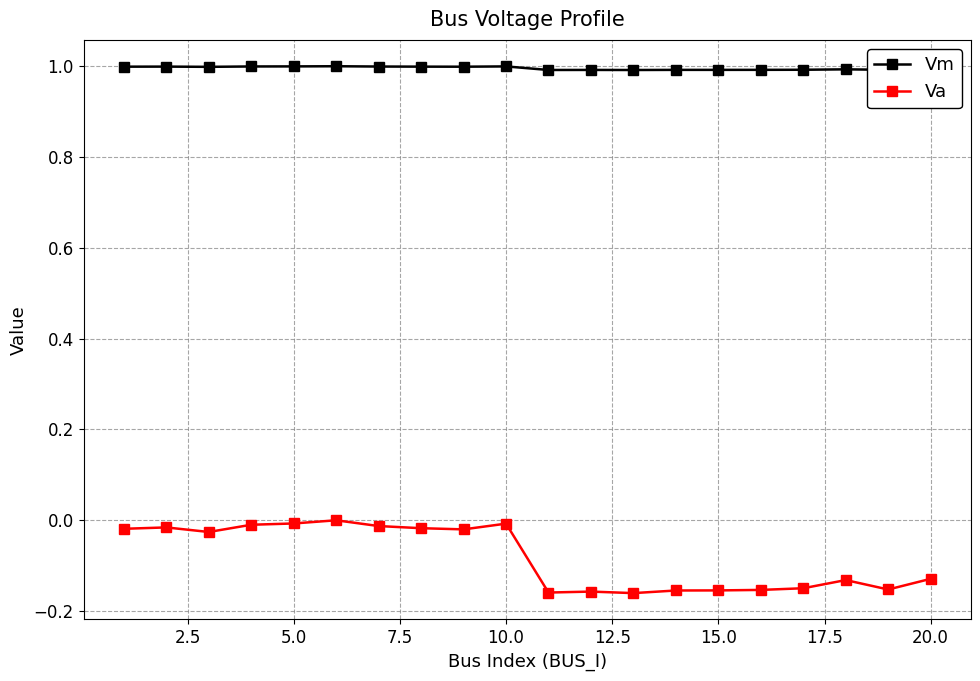

Which series has the largest total across all categories?

Vm